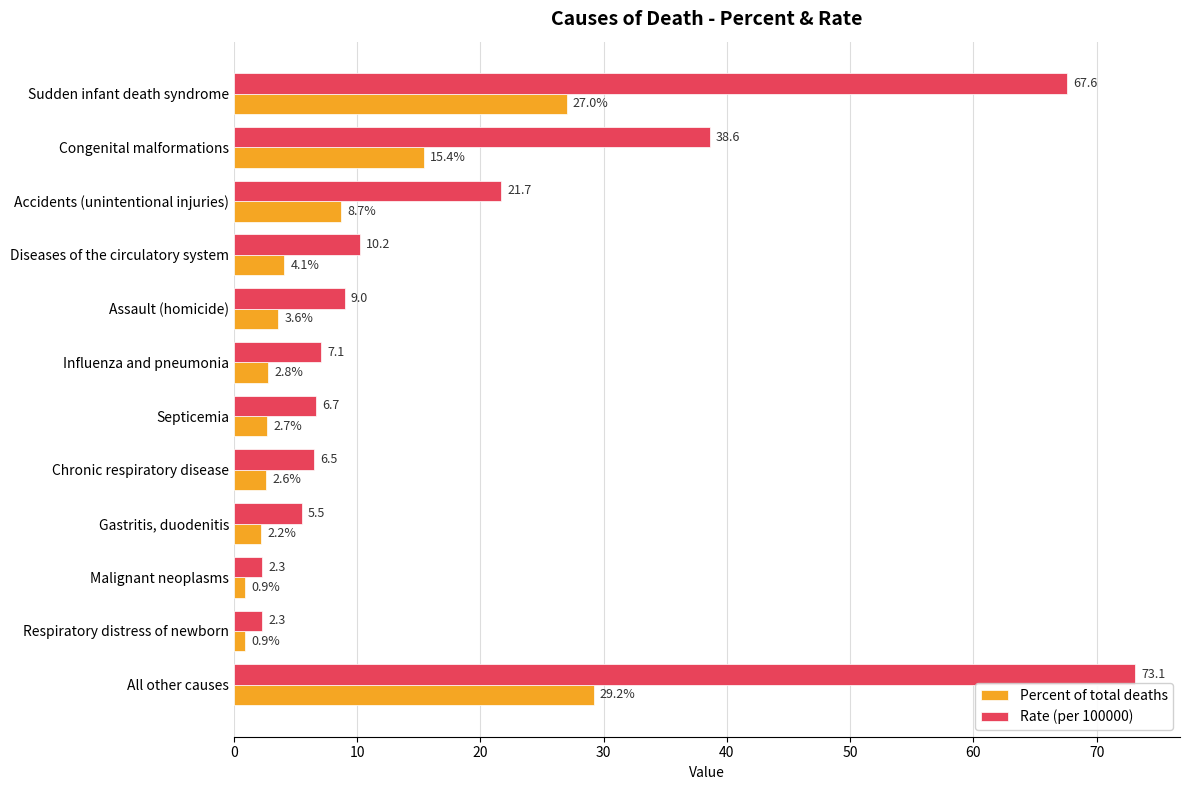

Rank the series by their maximum value, from highest to lowest.

Rate (per 100000), Percent of total deaths